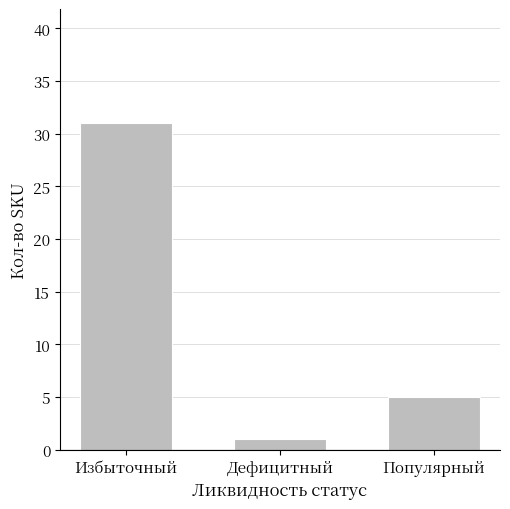

Rank the categories by value from highest to lowest.

Избыточный, Популярный, Дефицитный